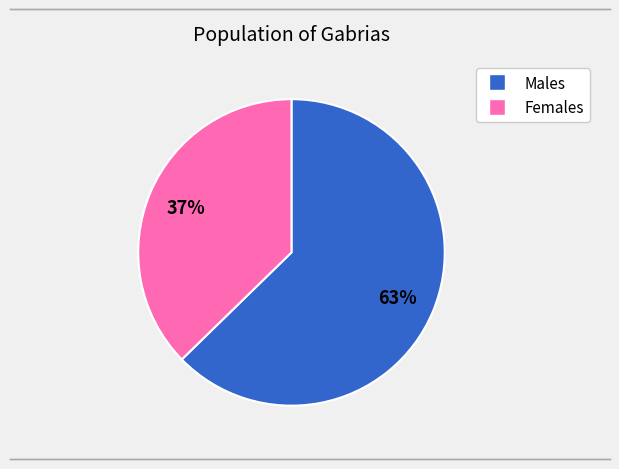

Is there a majority slice in this chart?

Yes